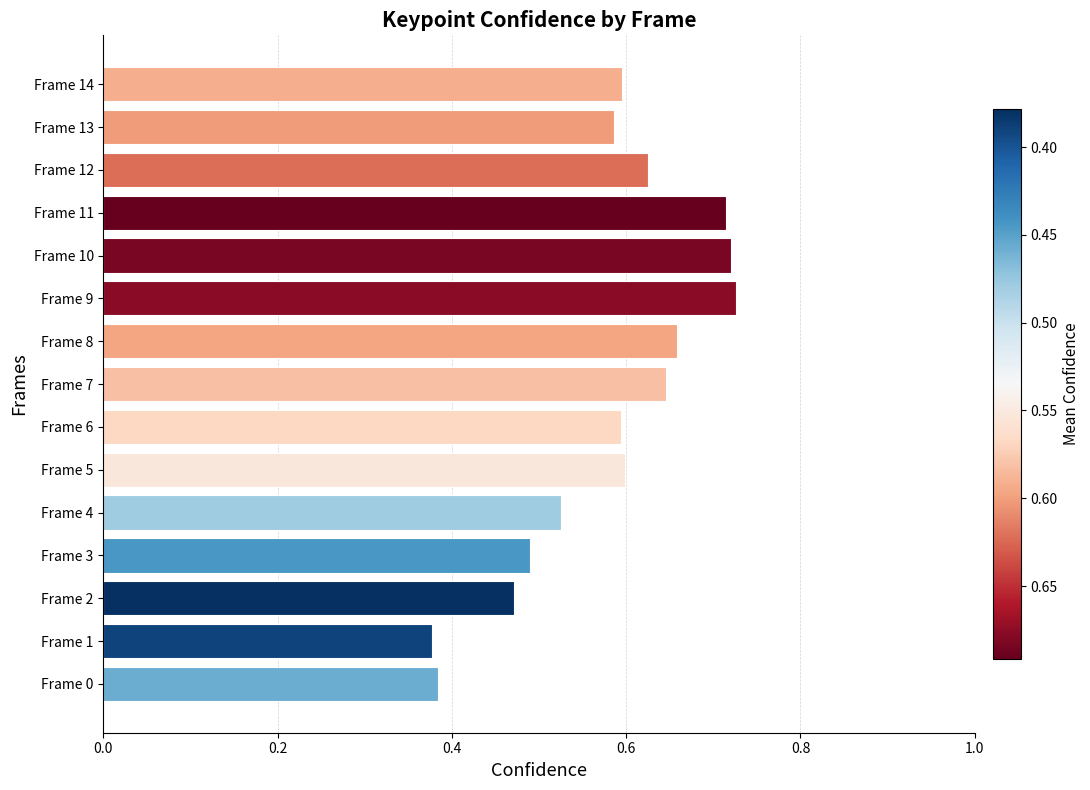

How many values are between 0 and 1?

15